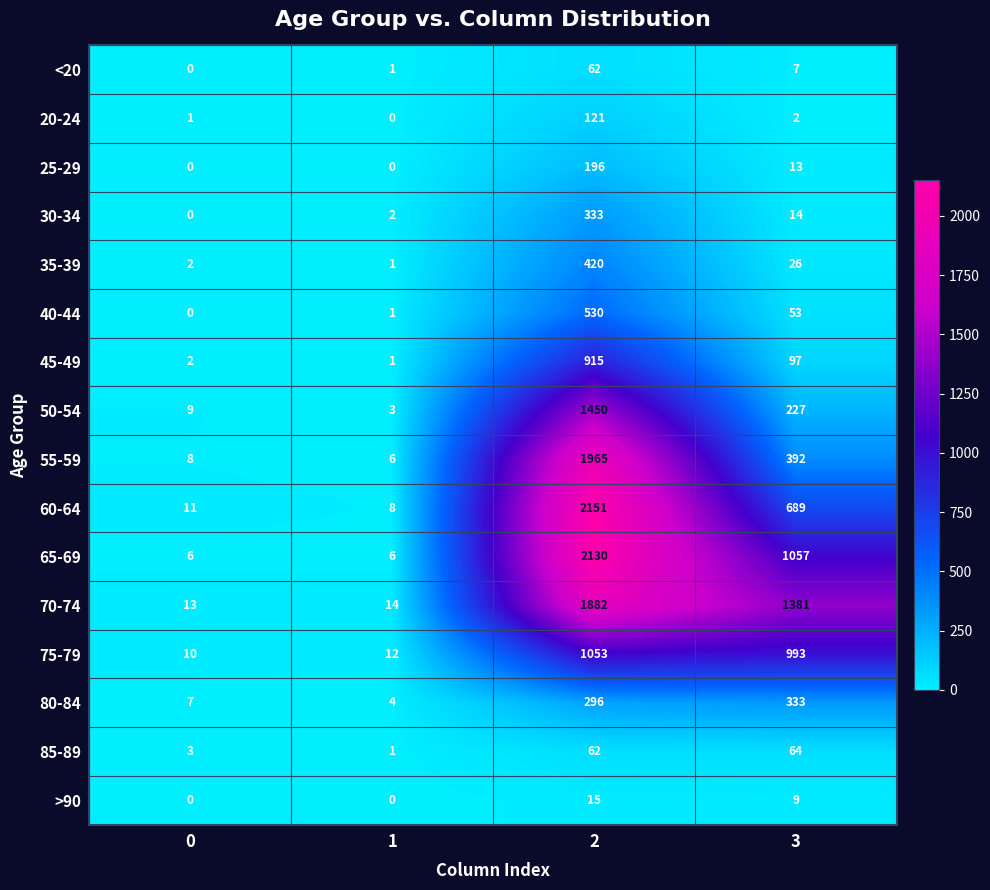

What is the difference between the 70-74 values at 3 and 1?

1367